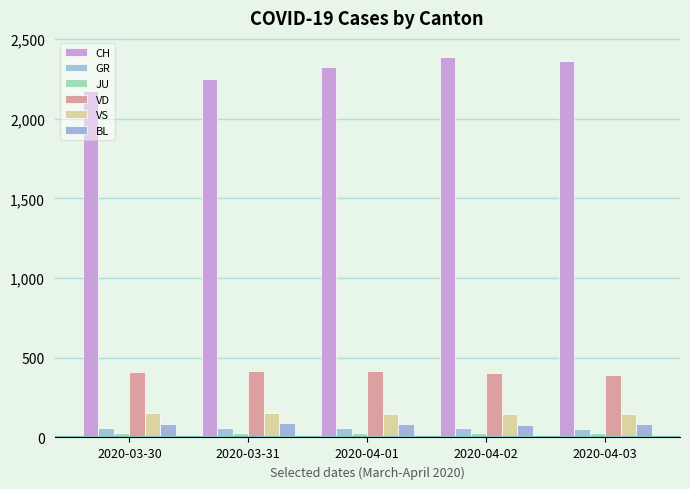

What position from the left is 2020-04-02?

4